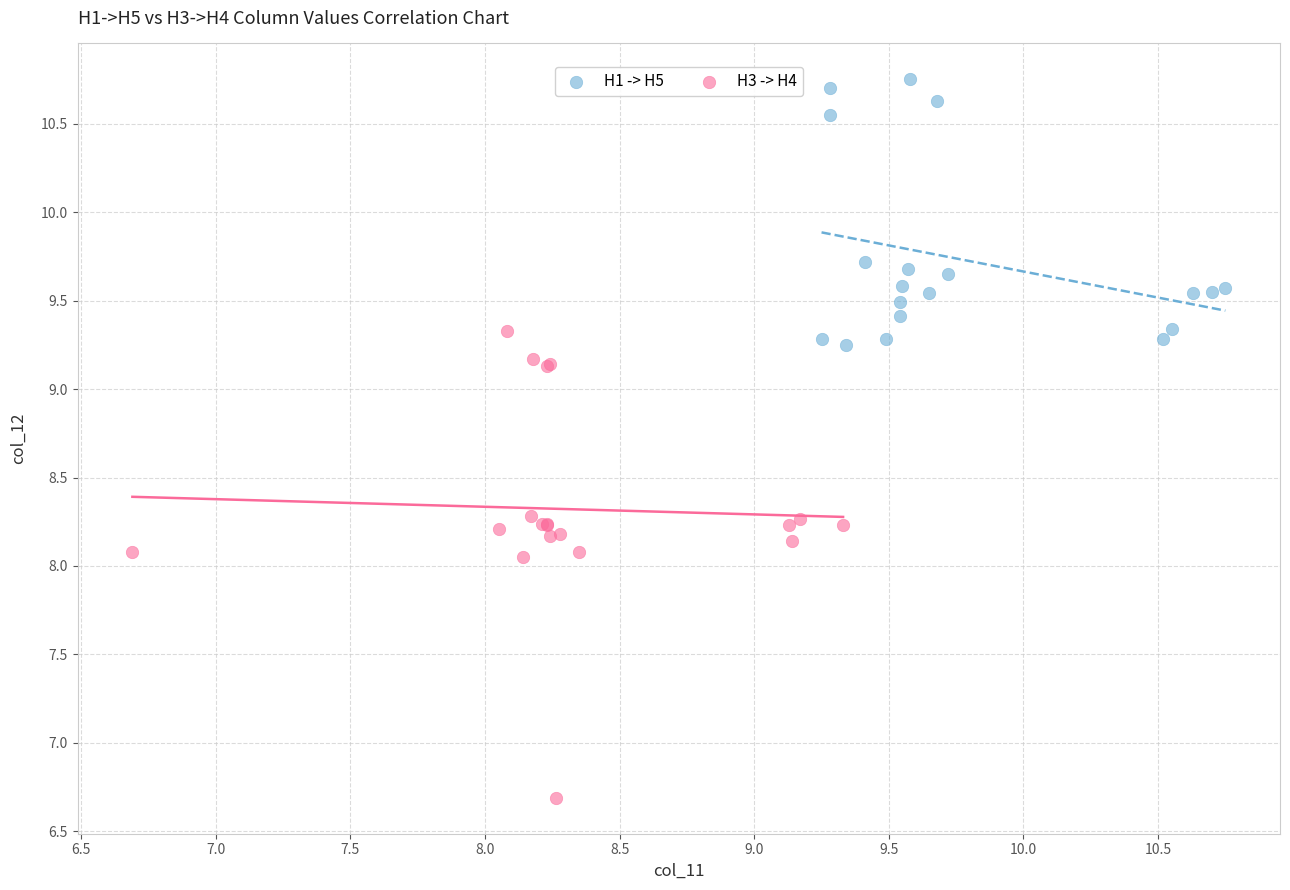

Which series contains the lowest Y value?

H3 -> H4